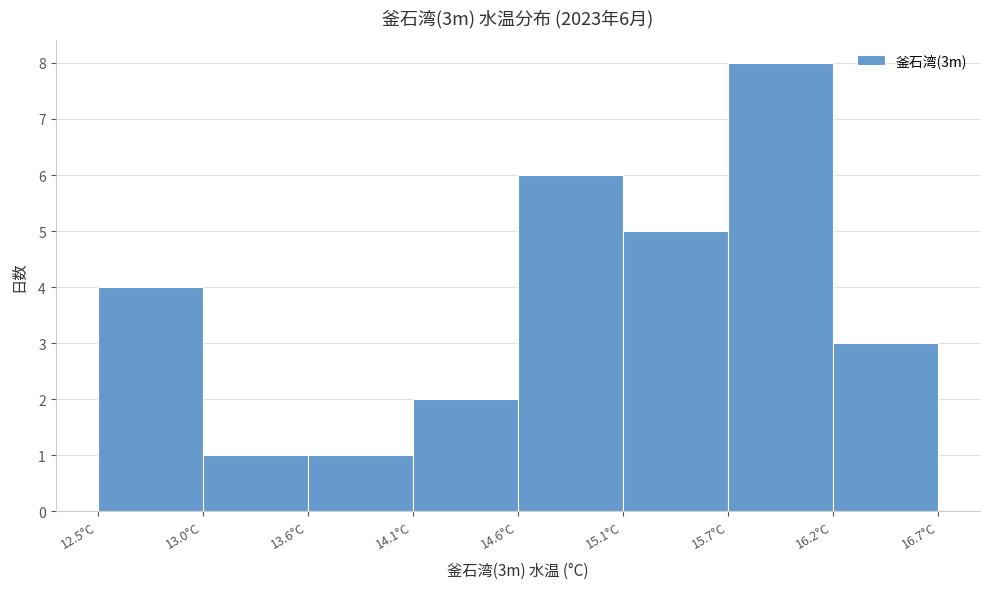

Over which range of the x-axis is the bar tallest?

15.7 to 16.2